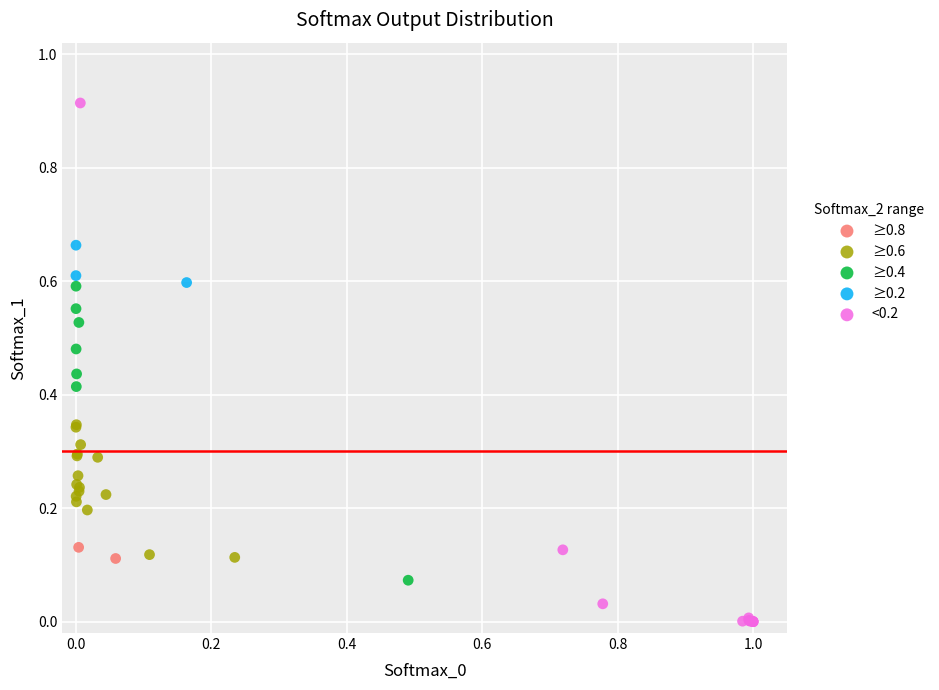

Which series contains the highest Y value?

<0.2